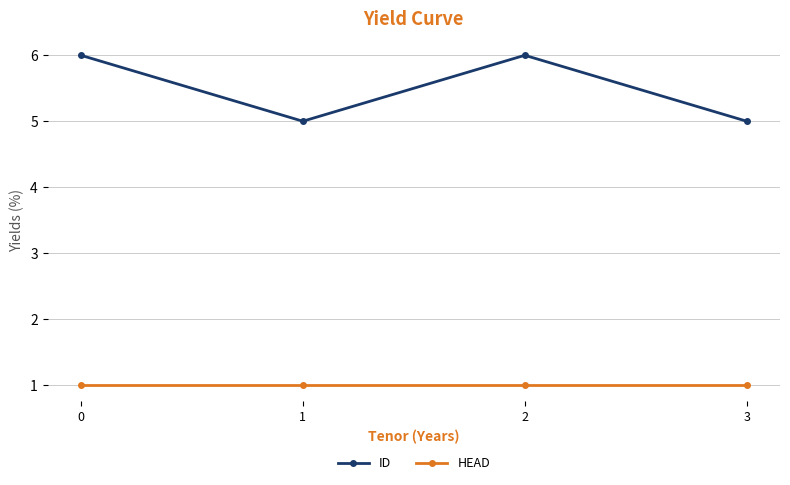

Does the chart display data point markers on the line(s)?

Yes